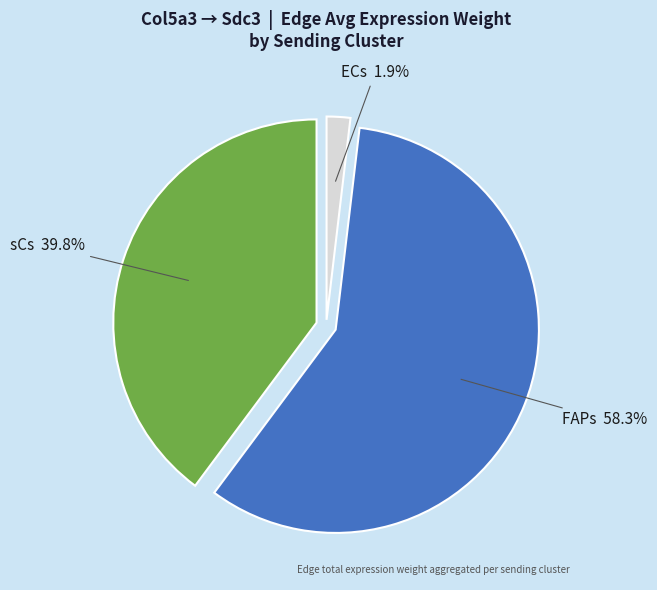

Is there a majority slice in this chart?

Yes